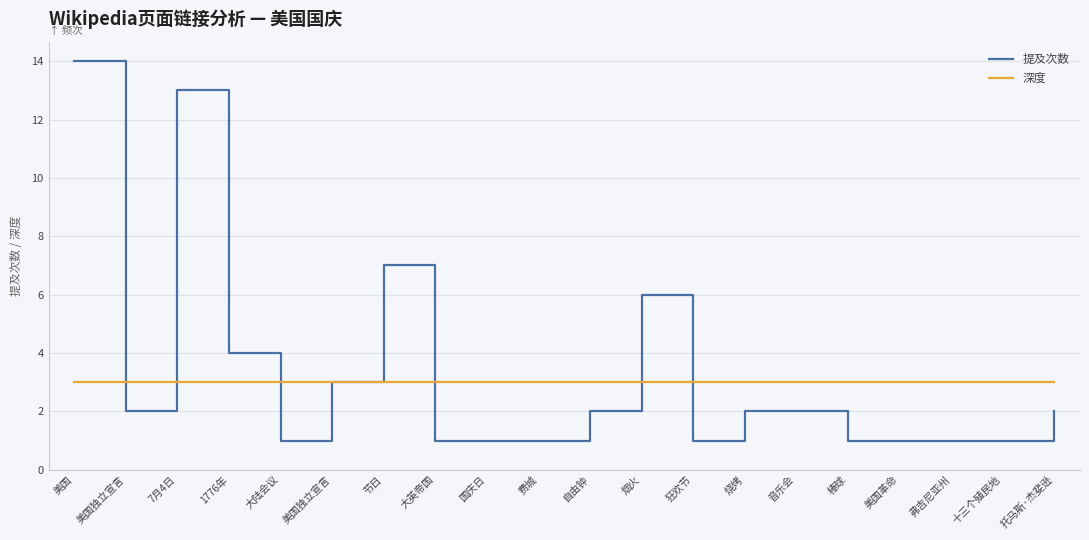

What is the difference between the 提及次数 values at 美国独立宣言 and 烧烤?

1